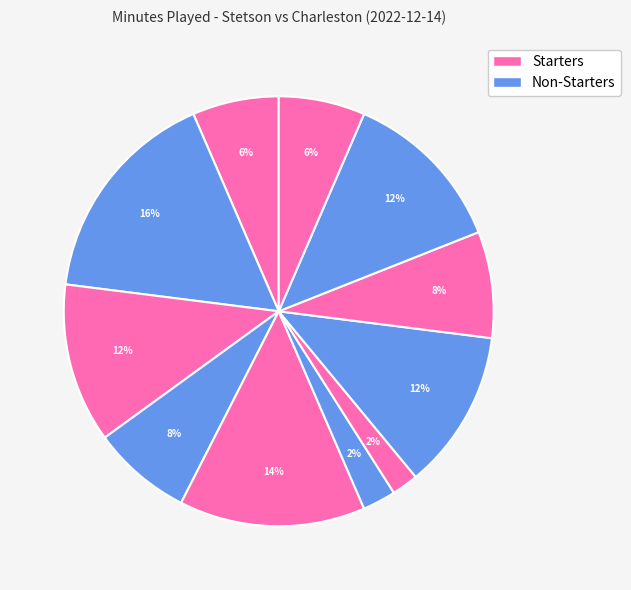

Count the number of slices in the pie.

11